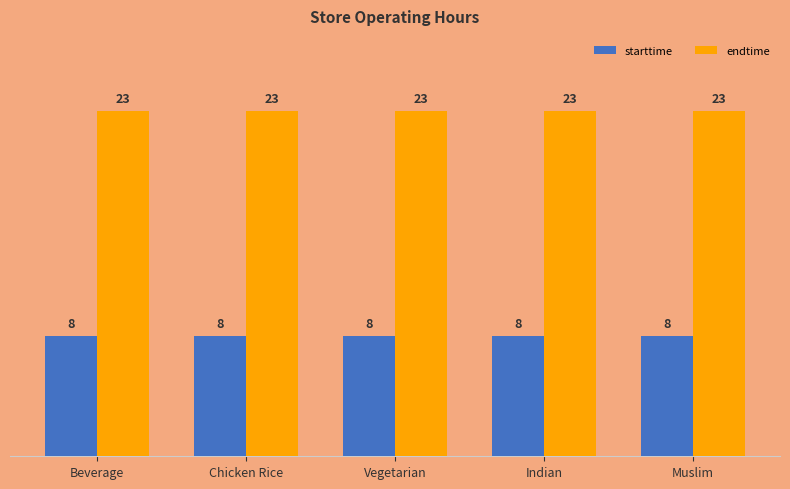

What are all the series names shown in the legend?

starttime, endtime